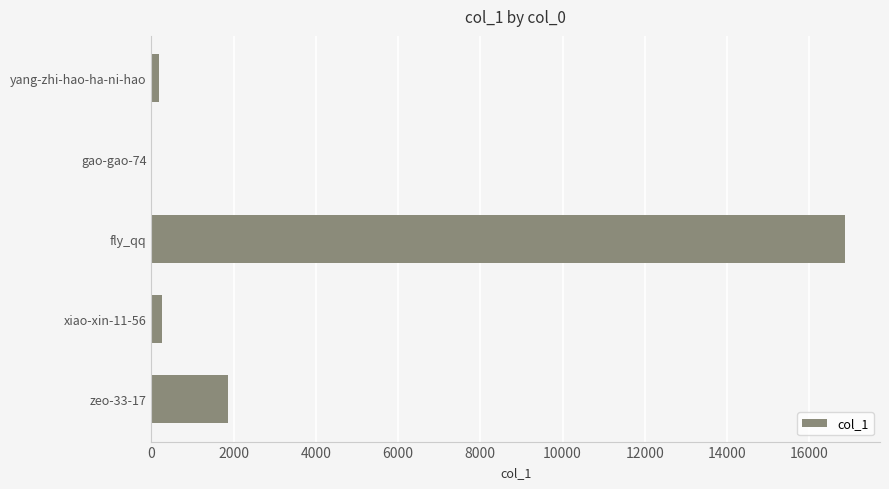

What is the average value?

3838